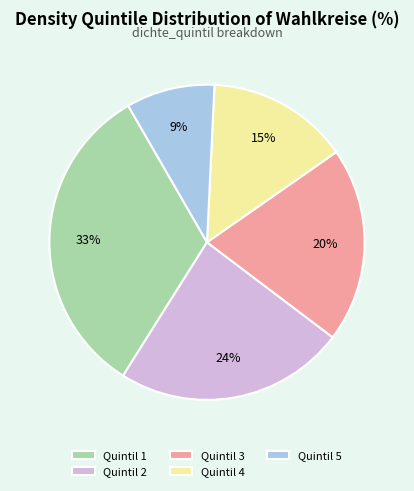

To the nearest percent, what is the average slice percentage?

20%